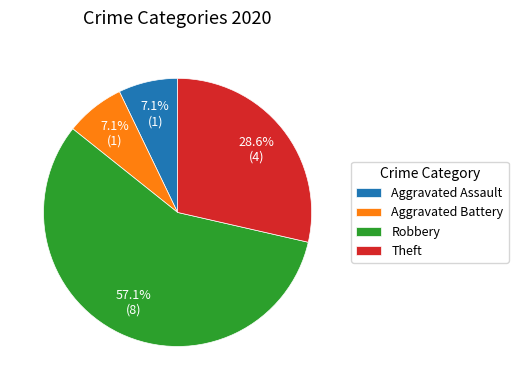

Which slice represents more than half of the pie?

Robbery